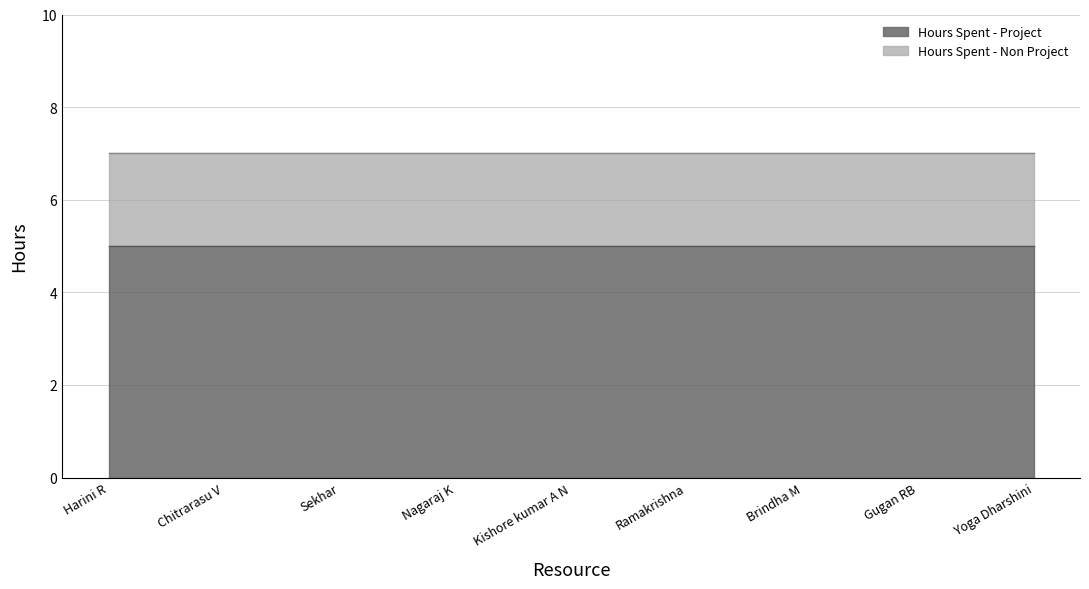

At which category is the sum across all series the highest?

Harini R